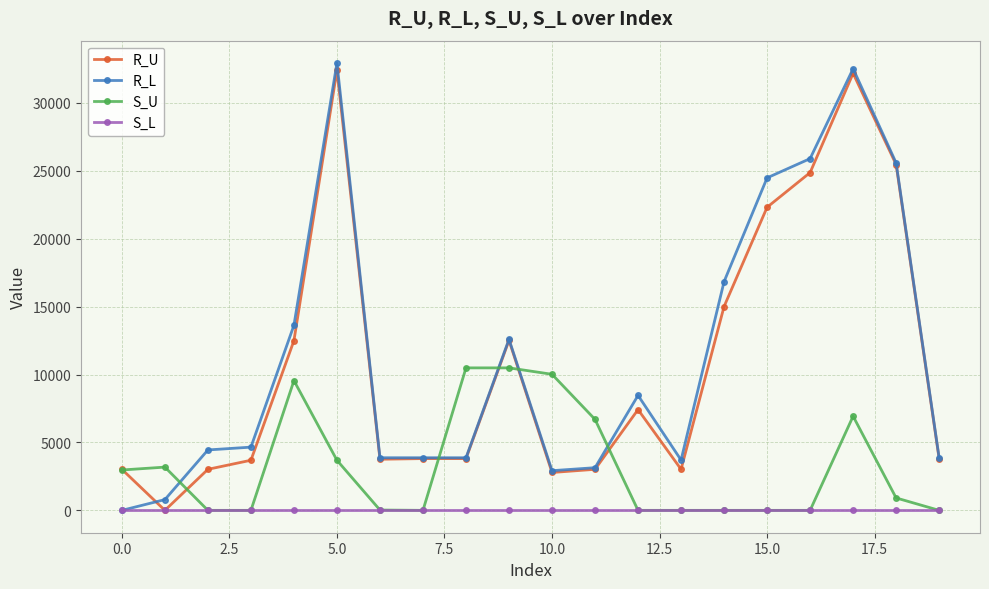

What is the value of the R_U point at the 5th from the left?

12495.9